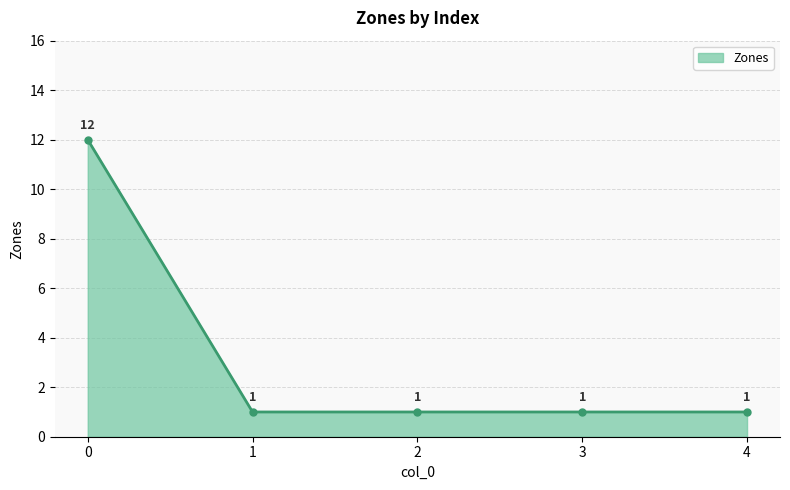

True or false: there are more than 0 points higher than both neighbors.

False